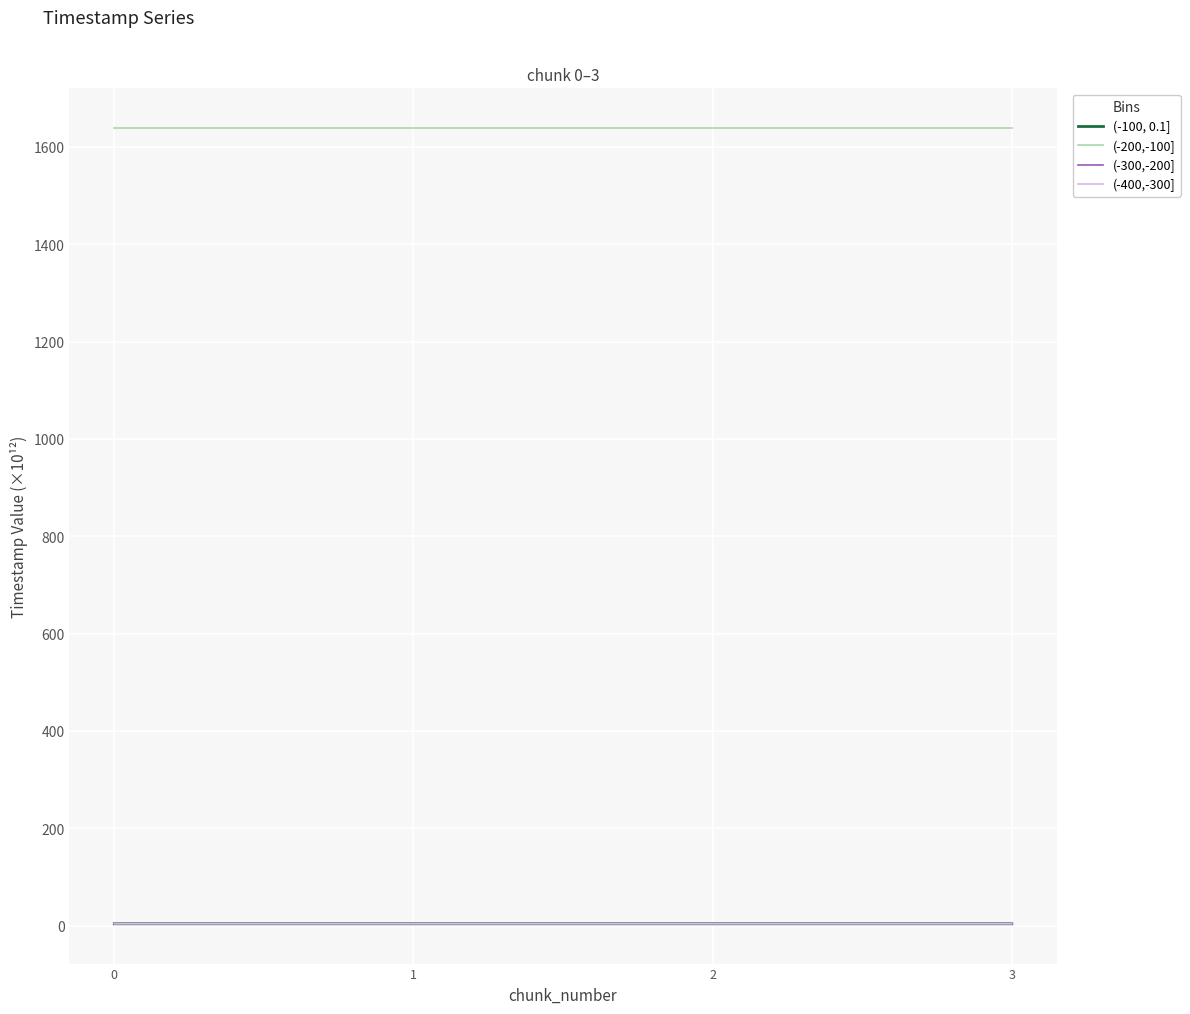

The (-200,-100] series shows 1638.7 at 0. True or false?

True